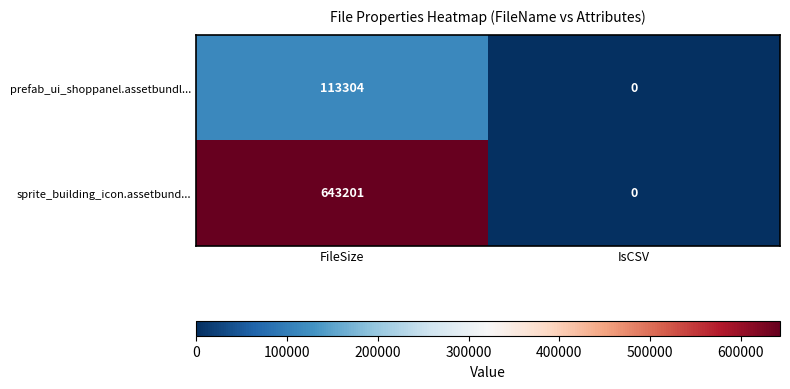

Reading left to right, transcribe all the data shown in this chart.

prefab_ui_shoppanel.assetbundl...: 113304	0
sprite_building_icon.assetbund...: 643201	0